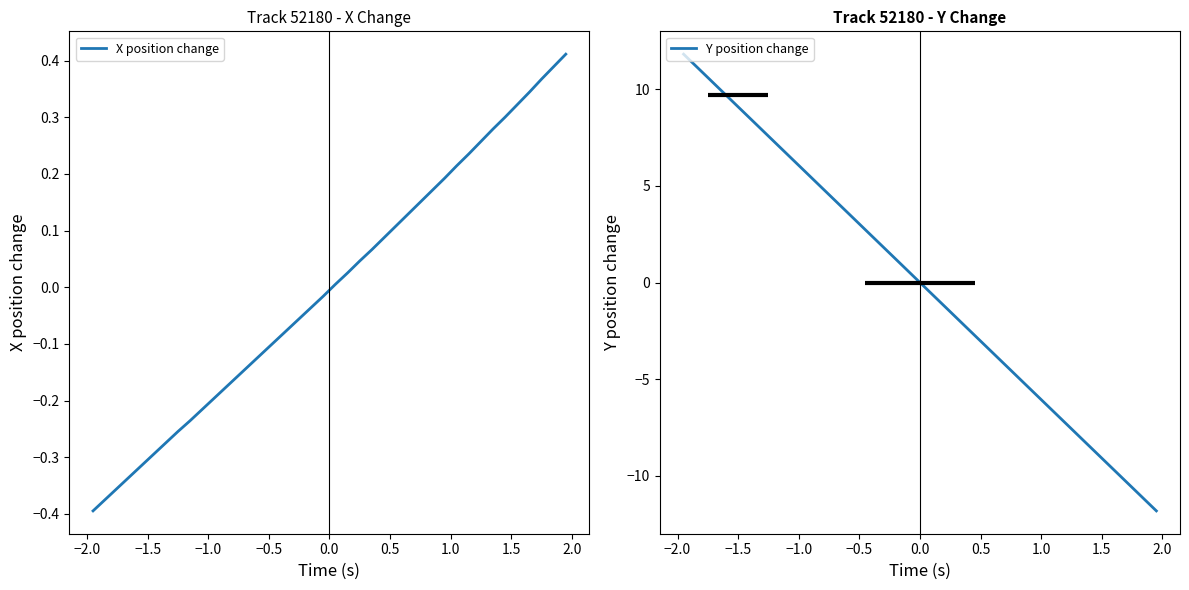

What is the label of the 7th point from the left?

0.5